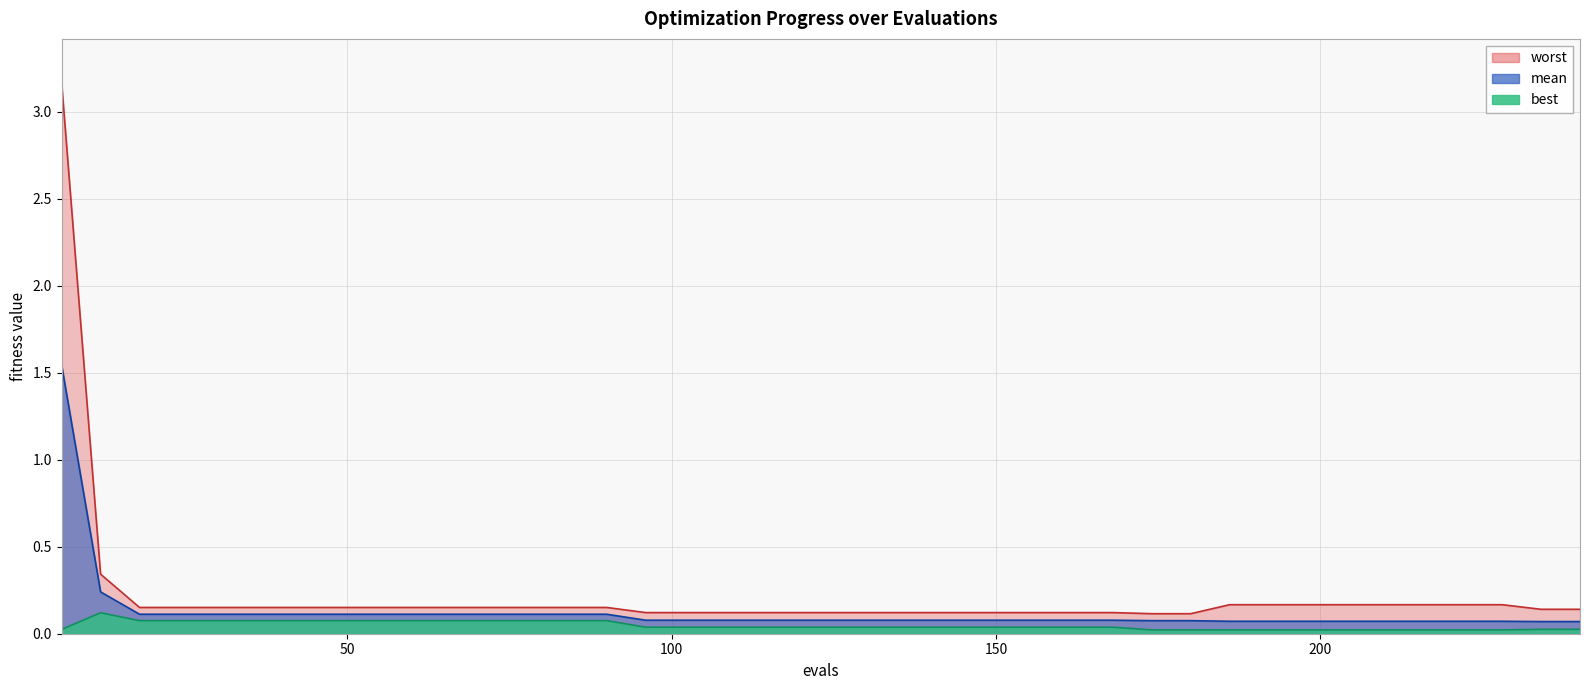

What is the highest value of the worst series?

3.2